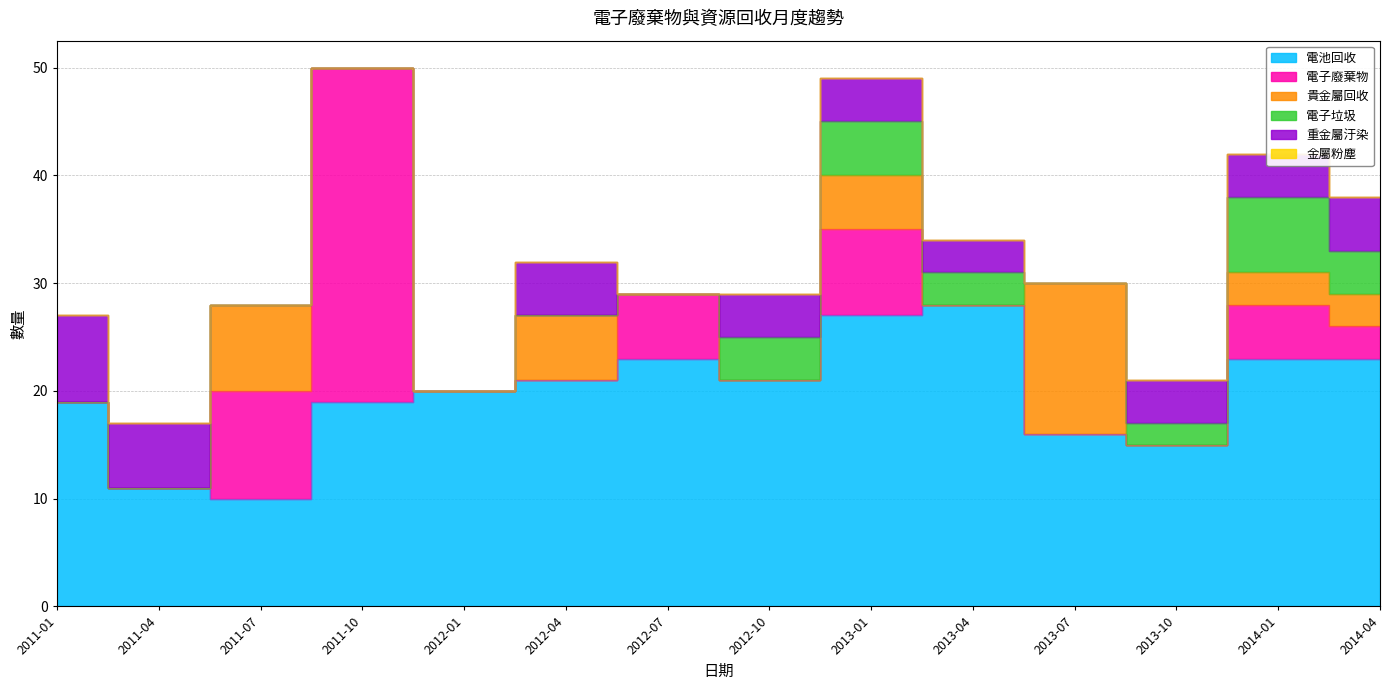

Count the number of data series in this chart.

6